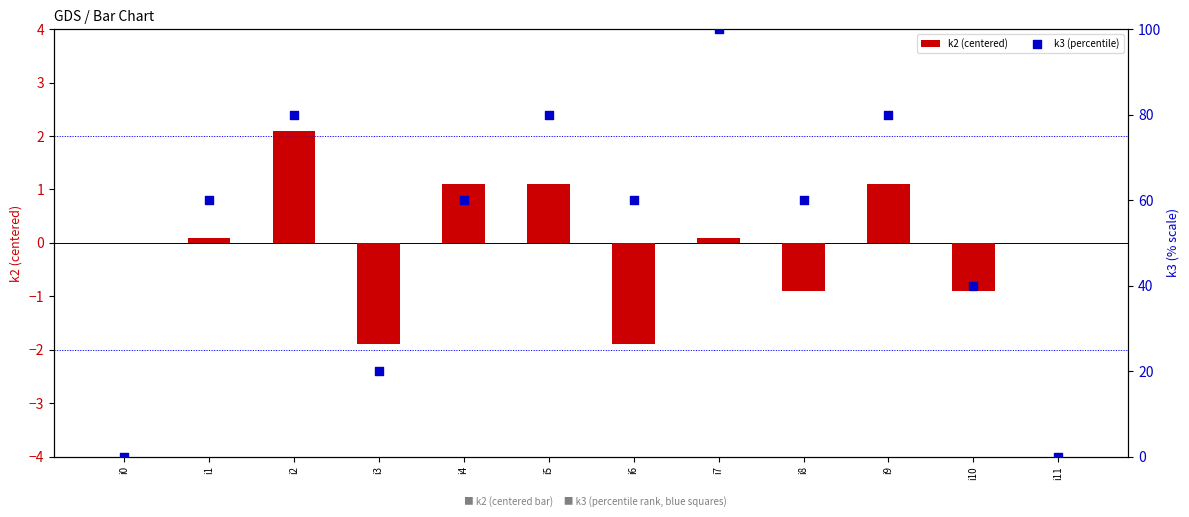

Which series contains the highest Y value?

k3 (percentile)